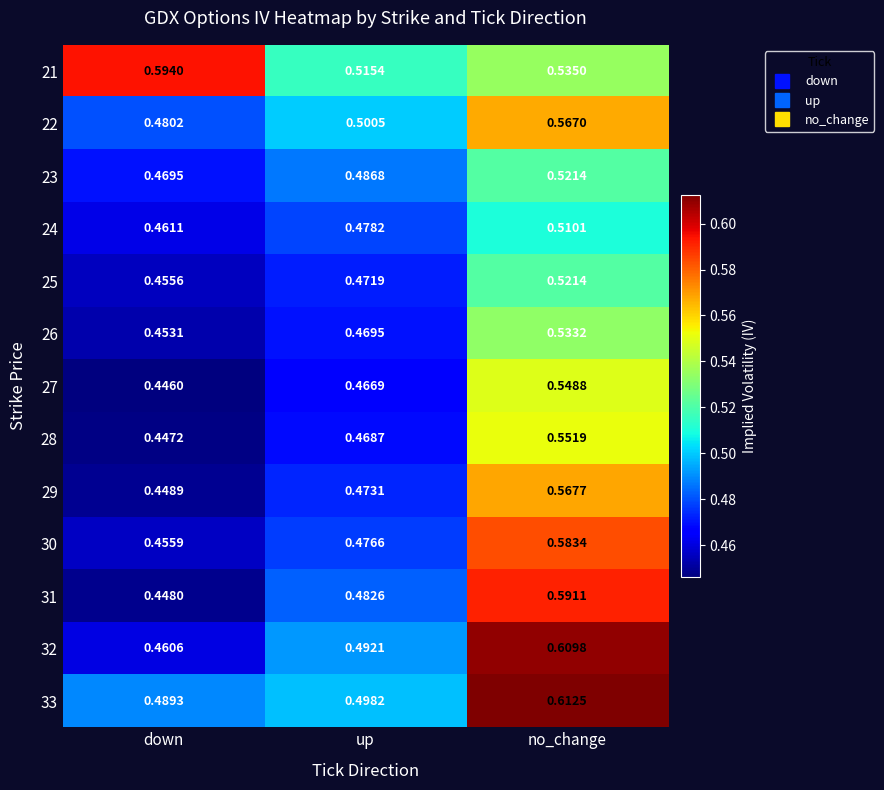

Which label corresponds to the smallest value in the chart?

down